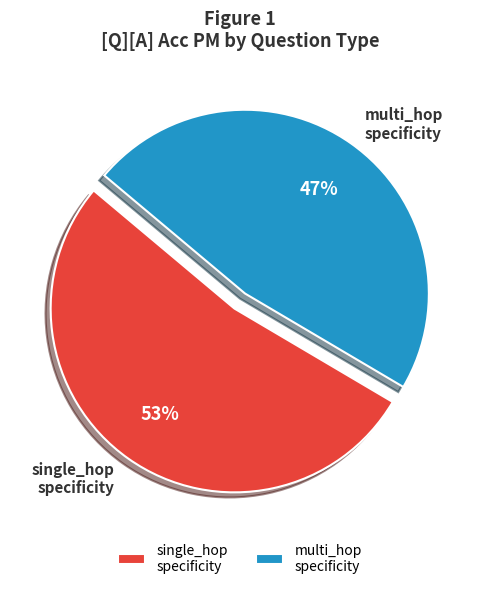

What percentage is the multi_hop specificity slice, to the nearest percent?

47%